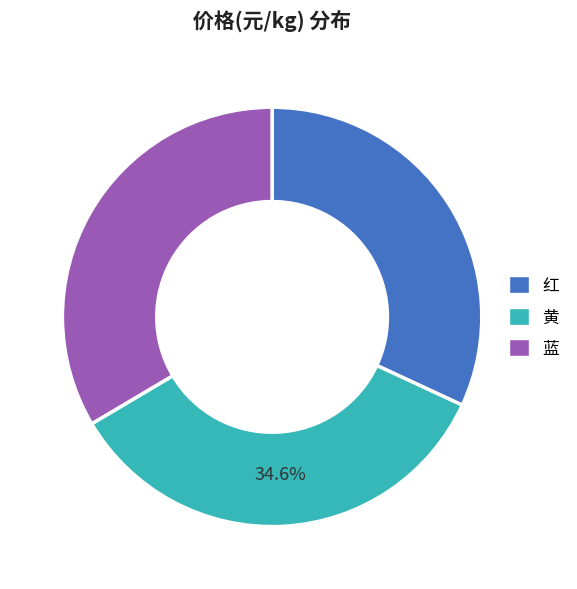

The 黄 slice represents 35% of the pie. True or false?

True